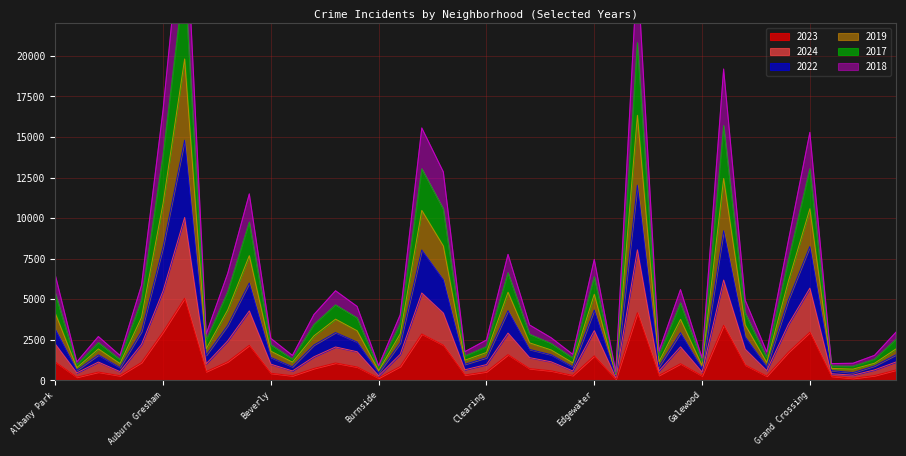

At which label does 2024 first exceed 1459?

Albany Park